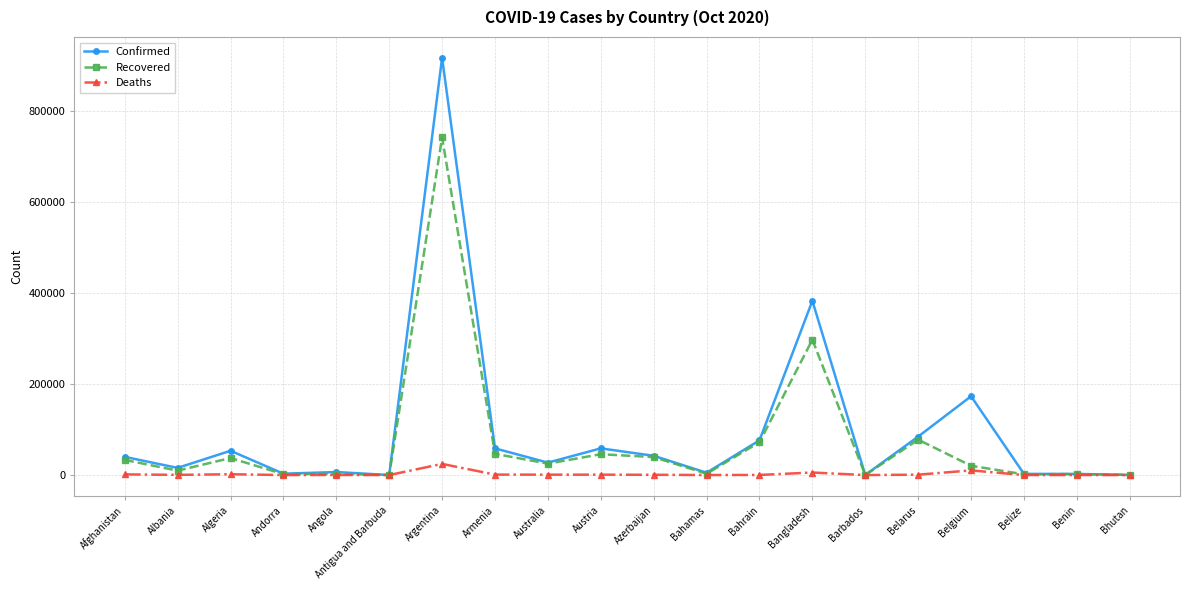

Rank the series at Argentina from highest to lowest value.

Confirmed, Recovered, Deaths